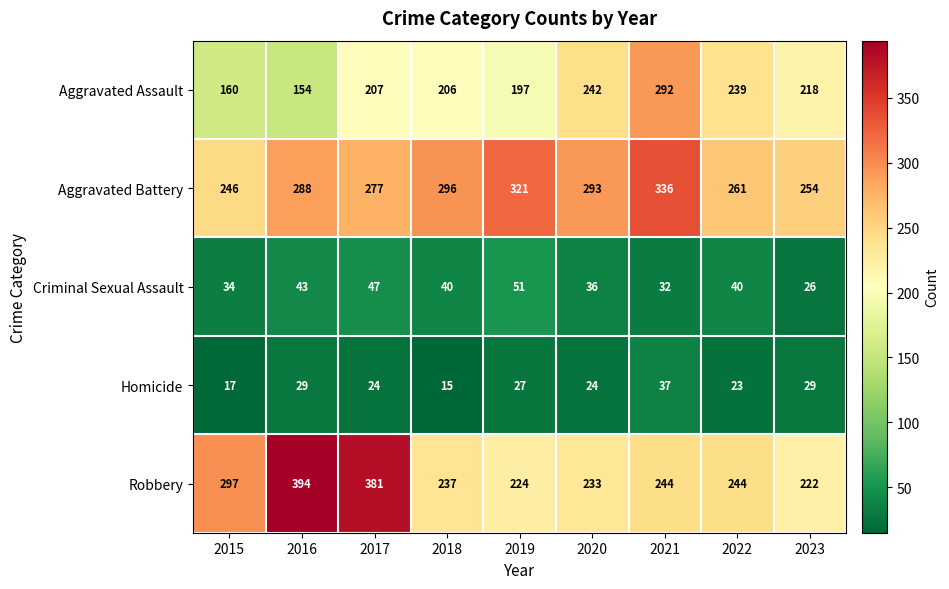

Between 2017 and 2021, which series saw the biggest shift?

Robbery